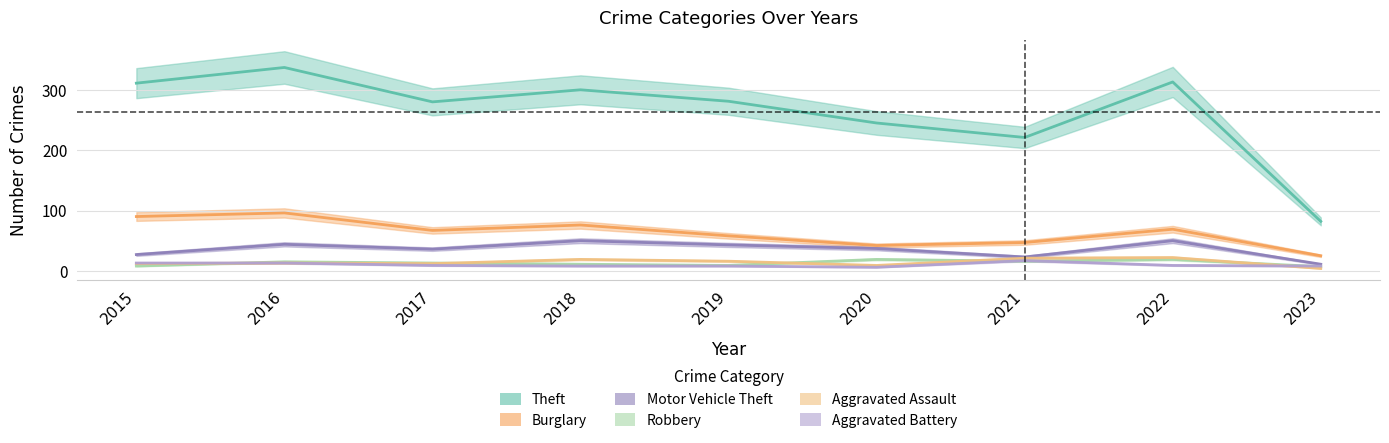

What is the minimum value shown in the chart?

4